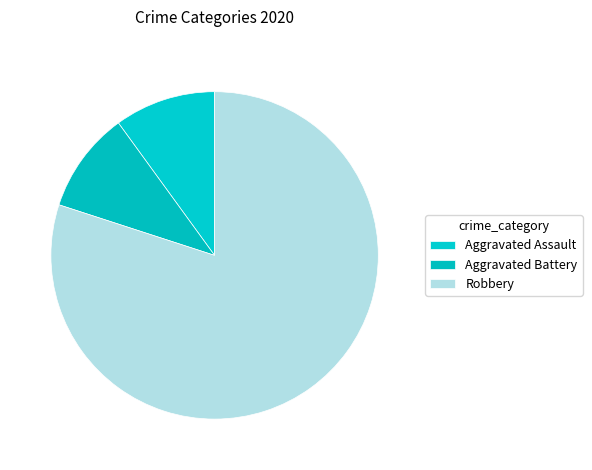

To the nearest percent, what is the average slice percentage?

33%